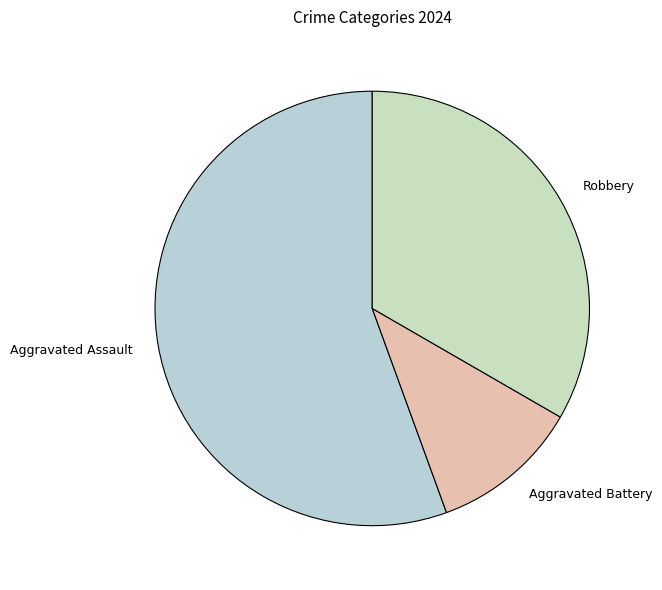

Which slice represents more than half of the pie?

Aggravated Assault